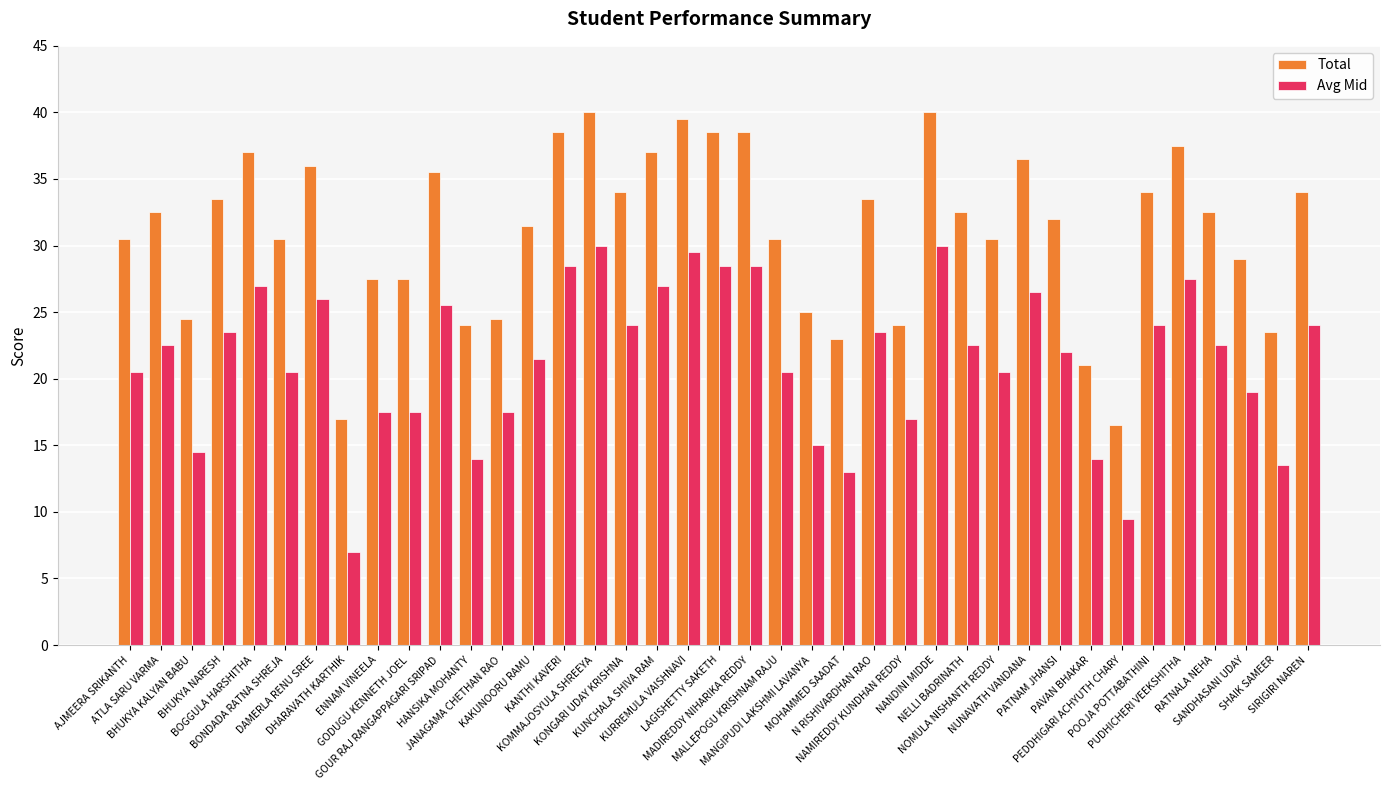

What position from the right is SHAIK SAMEER?

2